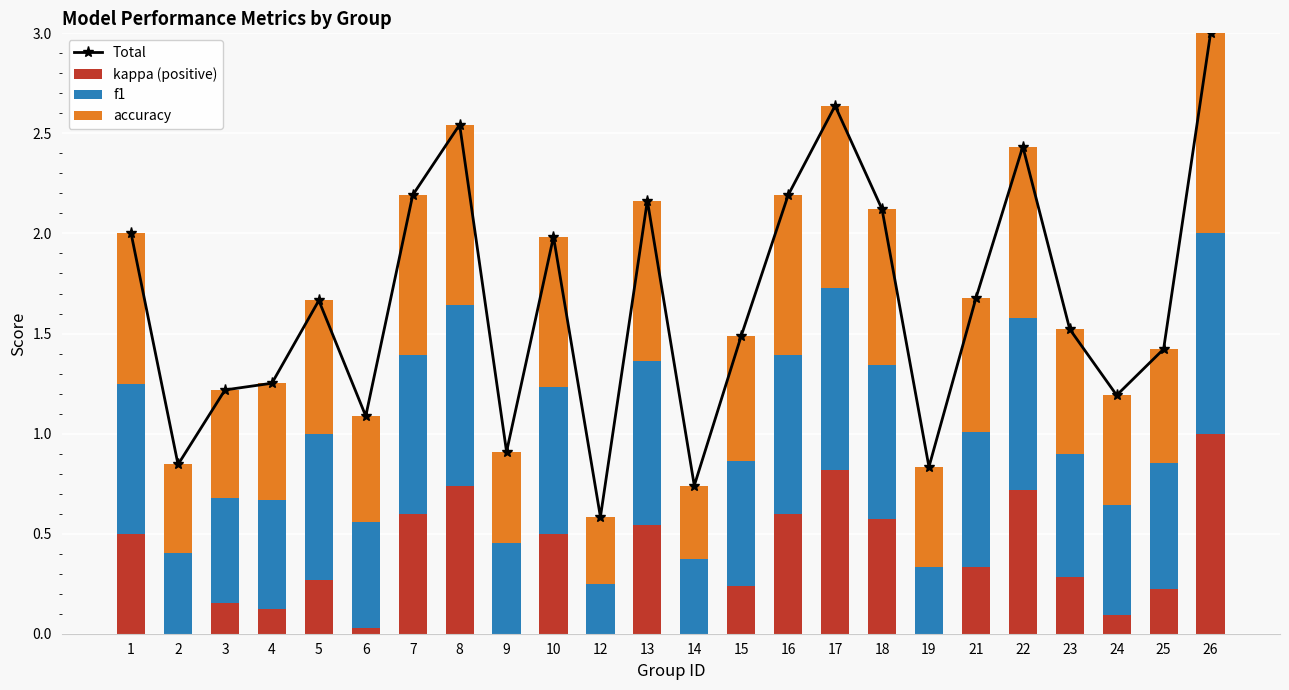

What is the sum of the Total values at 10 and 14?

2.7